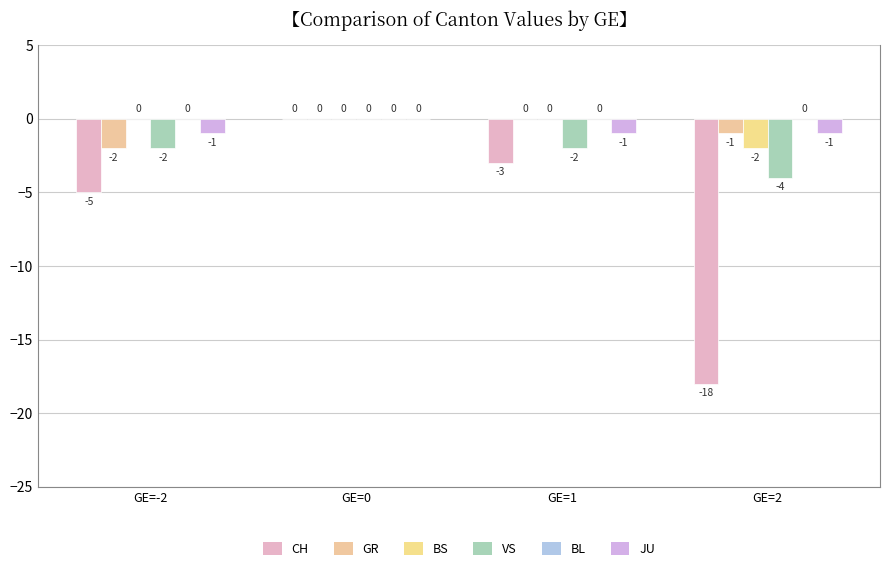

Between GE=1 and GE=2, which series saw the biggest shift?

CH